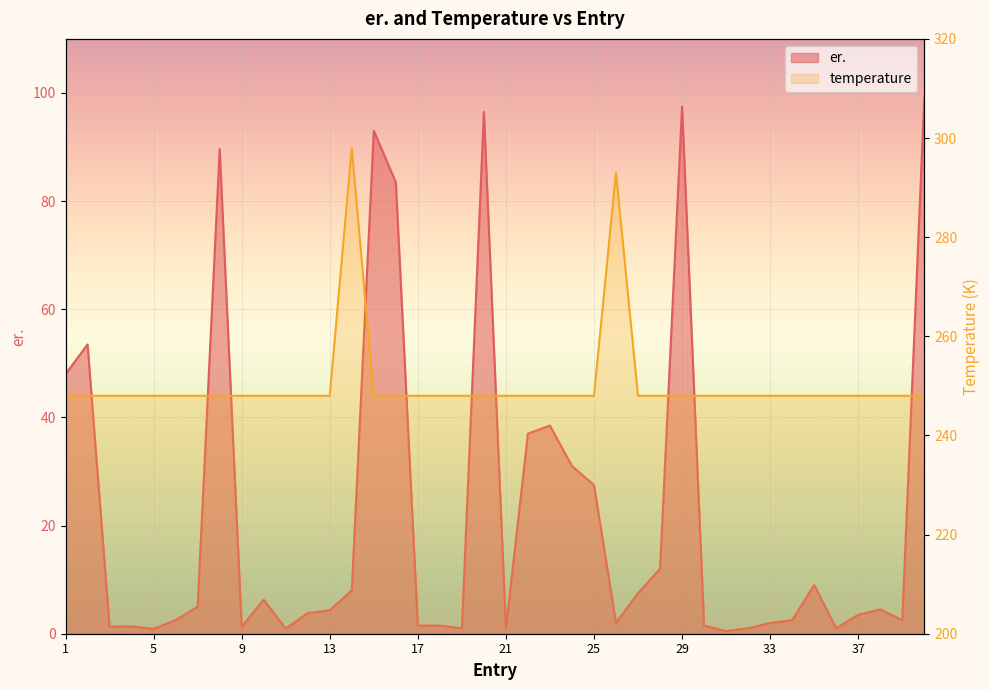

Count the number of data series in this chart.

2